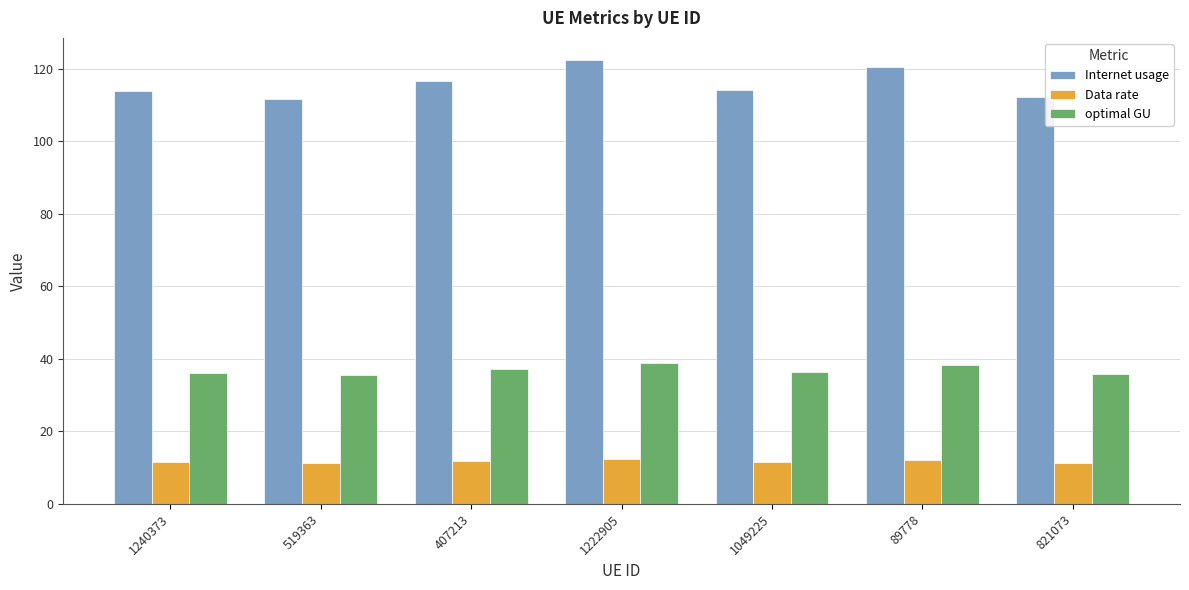

Which series has the largest total across all categories?

Internet usage